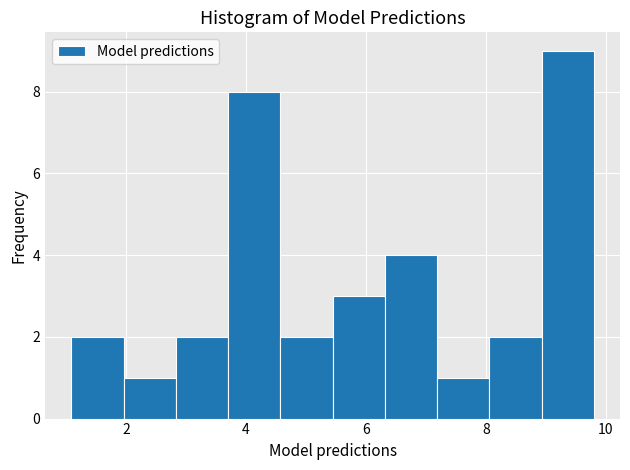

Reading left to right, transcribe this chart: for each bar, give the range it covers on the x-axis and its height. Neither the bar edges nor the heights are printed on the chart, so give them approximately, as read against the axes.

1.0 to 2.0: 2
2.0 to 2.8: 1
2.8 to 3.8: 2
3.8 to 4.6: 8
4.6 to 5.4: 2
5.4 to 6.4: 3
6.4 to 7.2: 4
7.2 to 8.0: 1
8.0 to 9.0: 2
9.0 to 9.8: 9